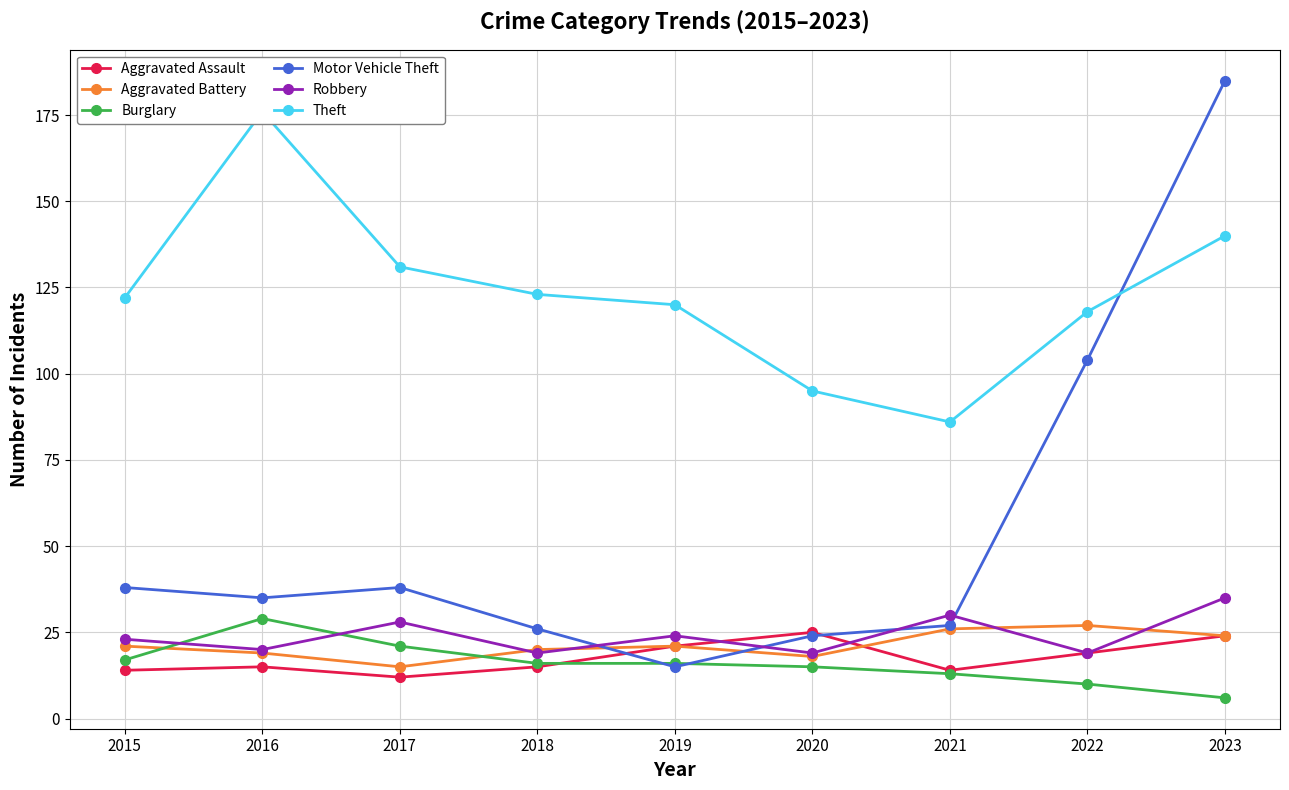

What is the average value of the Motor Vehicle Theft series?

55